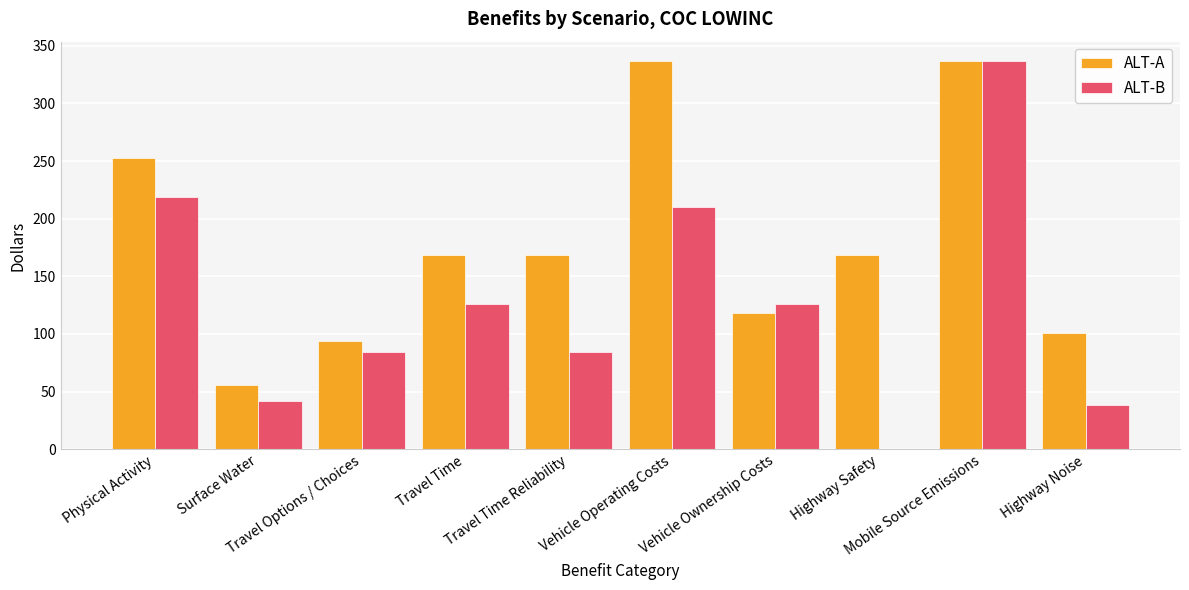

The value of ALT-B at Travel Options / Choices is 84.2. True or false?

True